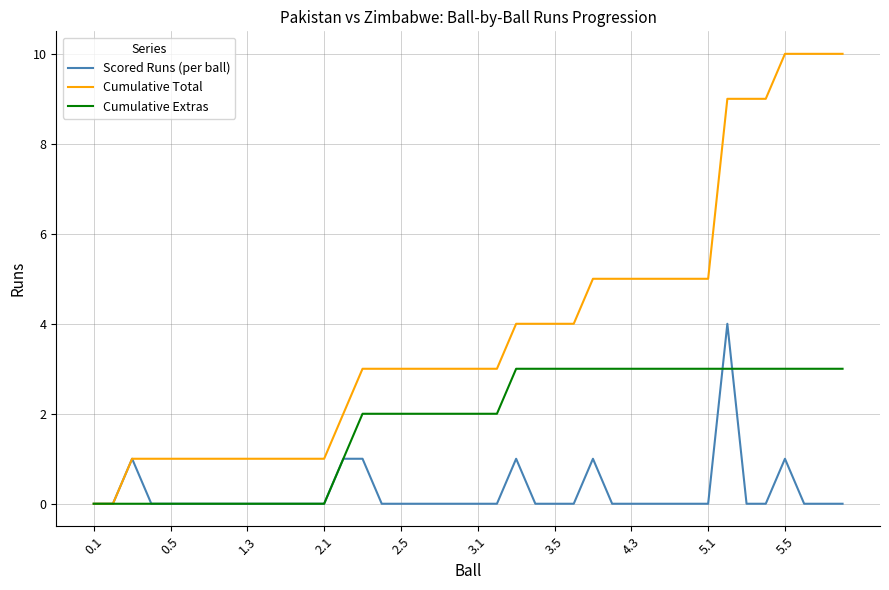

What is the greatest value displayed?

10